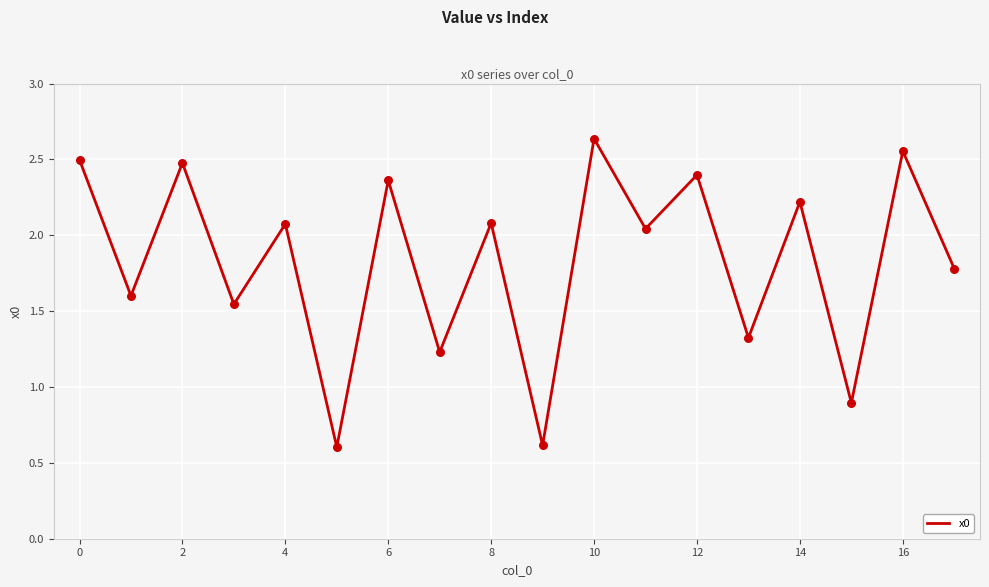

What is the smallest value displayed?

0.6